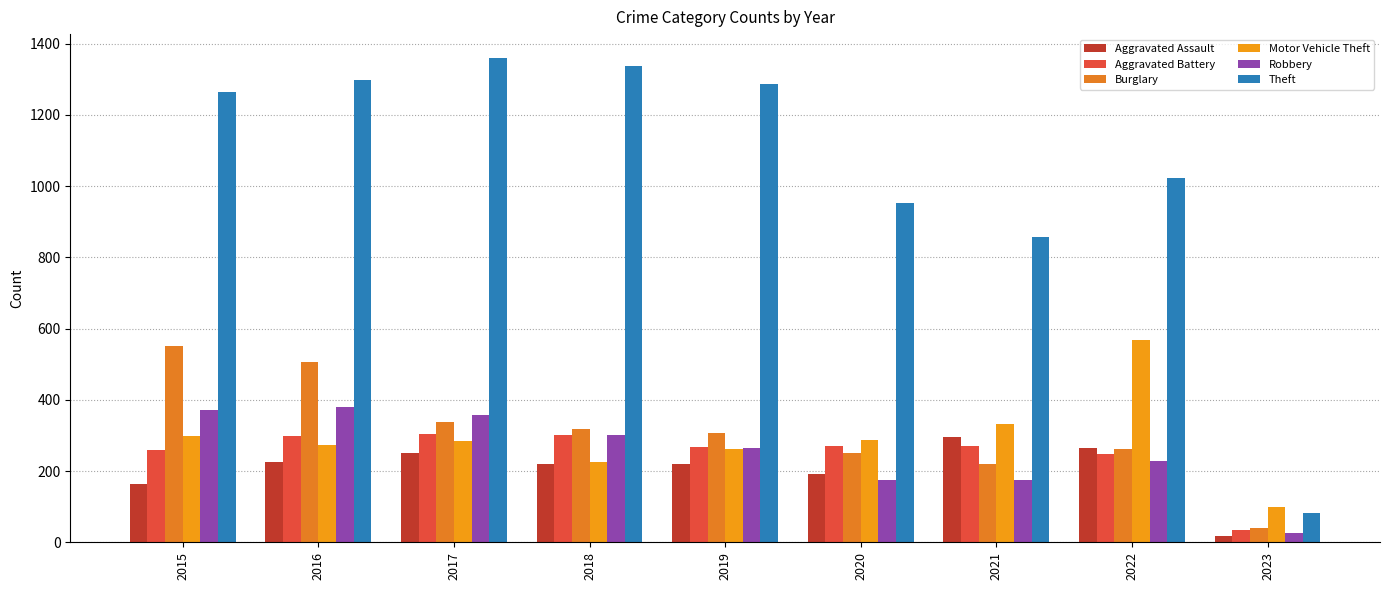

What is the average value of the Aggravated Assault series?

206